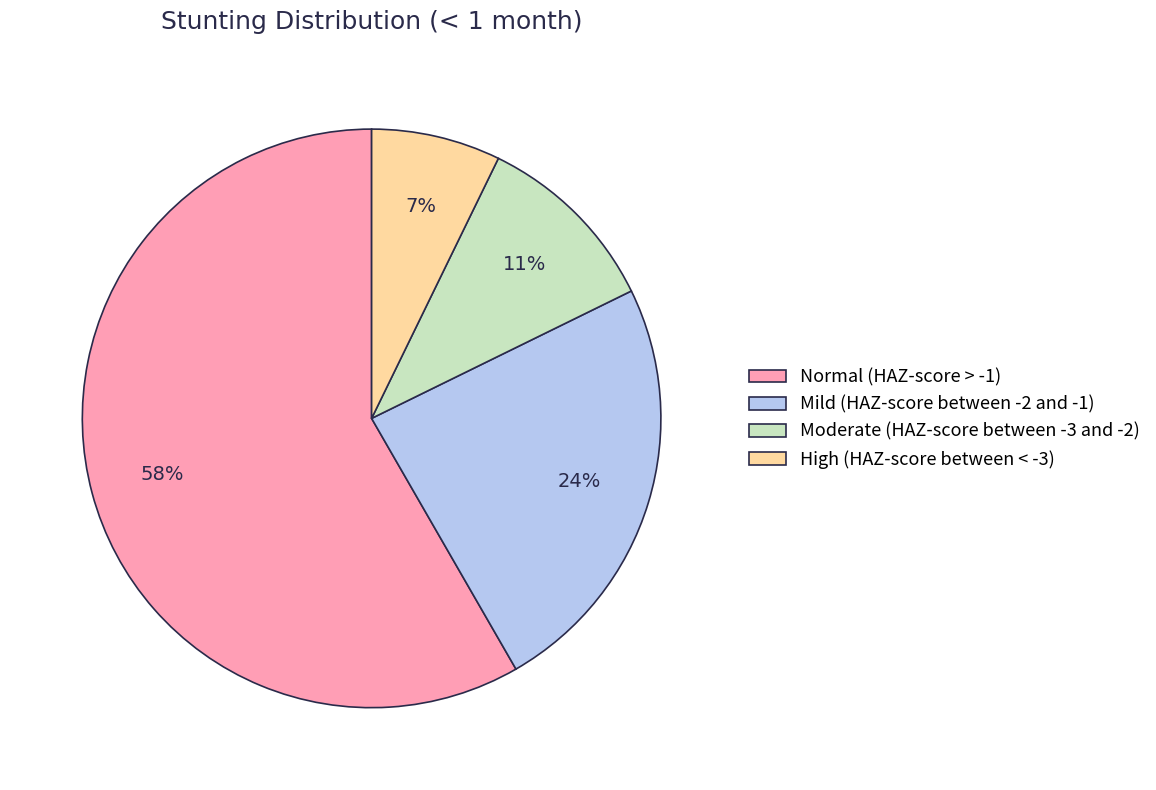

Rank the categories by value from highest to lowest.

Normal (HAZ-score > -1), Mild (HAZ-score between -2 and -1), Moderate (HAZ-score between -3 and -2), High (HAZ-score between < -3)